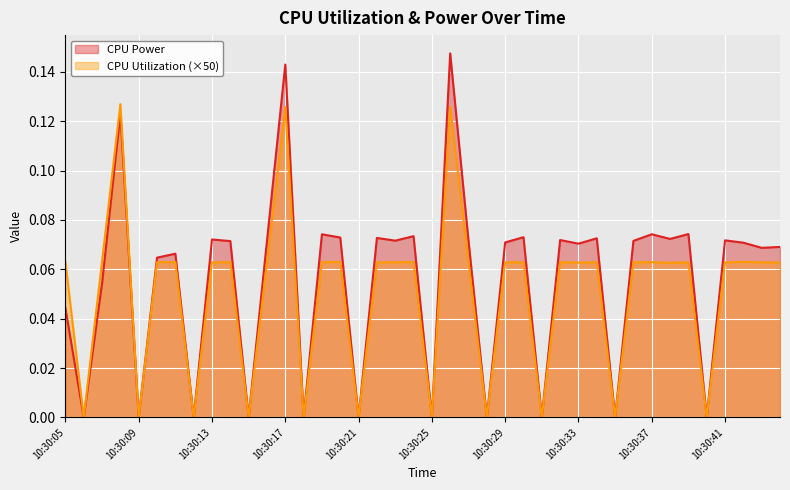

Reading left to right, what are all the values shown in this chart?

CPU Power: 0.0	0.0	0.1	0.1	0.0	0.1	0.1	0.0	0.1	0.1	0.0	0.1	0.1	0.0	0.1	0.1	0.0	0.1	0.1	0.1	0.0	0.1	0.1	0.0	0.1	0.1	0.0	0.1	0.1	0.1	0.0	0.1	0.1	0.1	0.1	0.0	0.1	0.1	0.1	0.1
CPU Utilization: 0.1	0.0	0.1	0.1	0.0	0.1	0.1	0.0	0.1	0.1	0.0	0.1	0.1	0.0	0.1	0.1	0.0	0.1	0.1	0.1	0.0	0.1	0.1	0.0	0.1	0.1	0.0	0.1	0.1	0.1	0.0	0.1	0.1	0.1	0.1	0.0	0.1	0.1	0.1	0.1